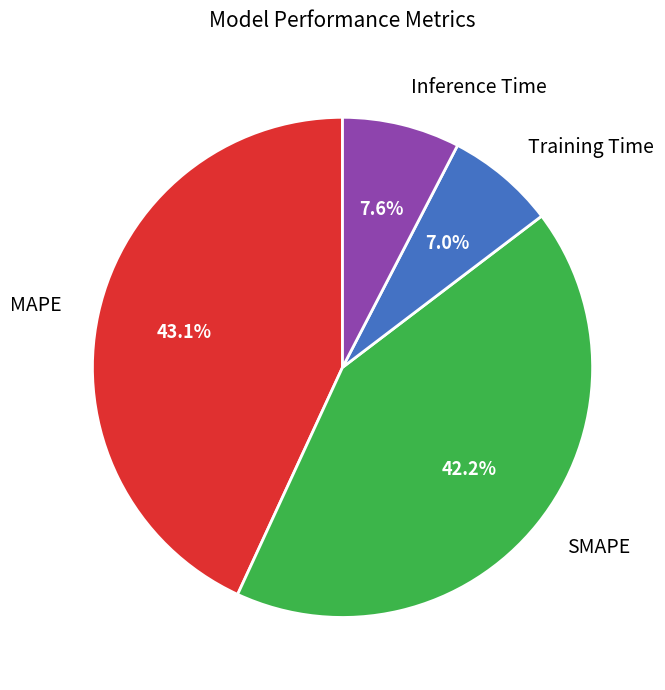

Is there a majority slice in this chart?

No